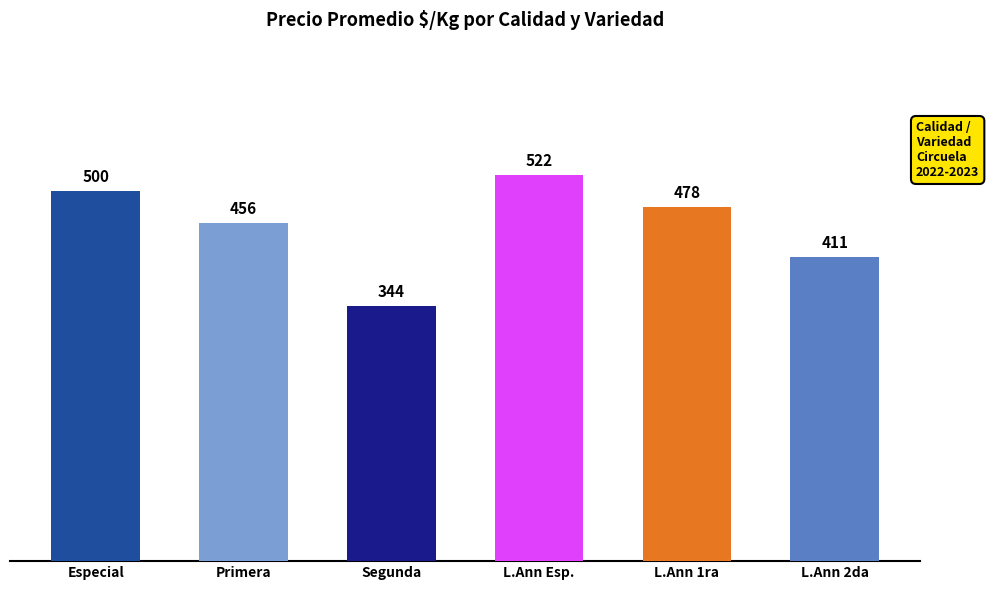

What is the value of the 4th bar from the left?

522